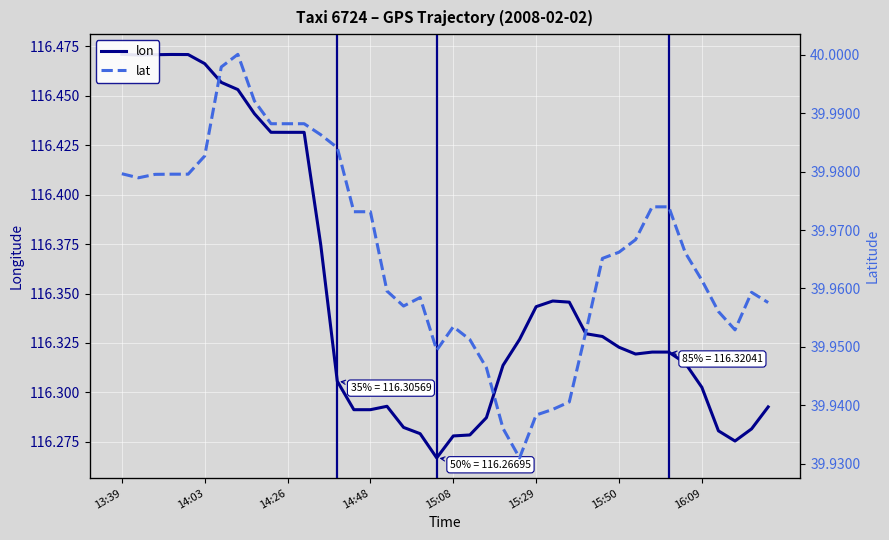

Is the value of lon at 9 greater than the value of lat at 30?

Yes